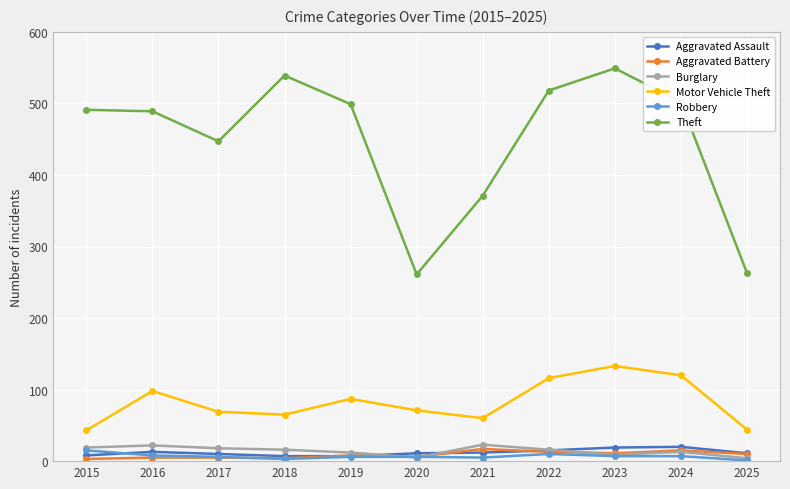

Which series has the largest total across all categories?

Theft